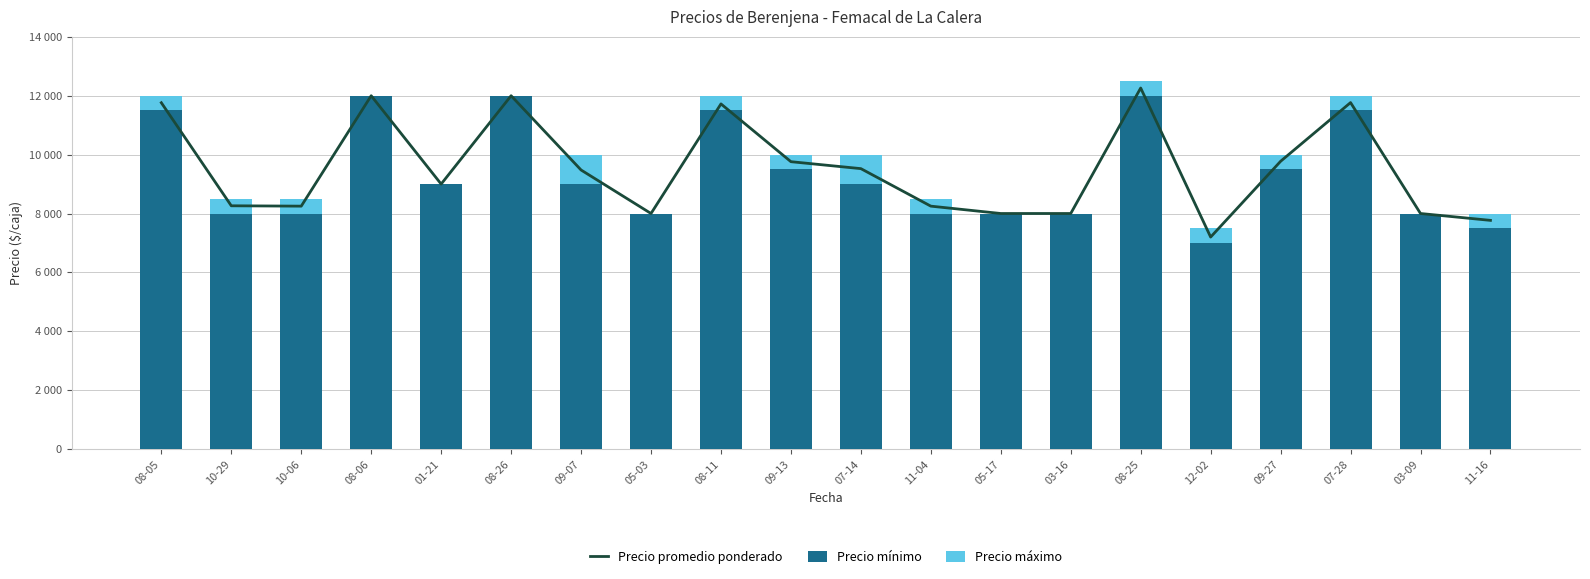

Which series has the largest total across all categories?

Precio promedio ponderado